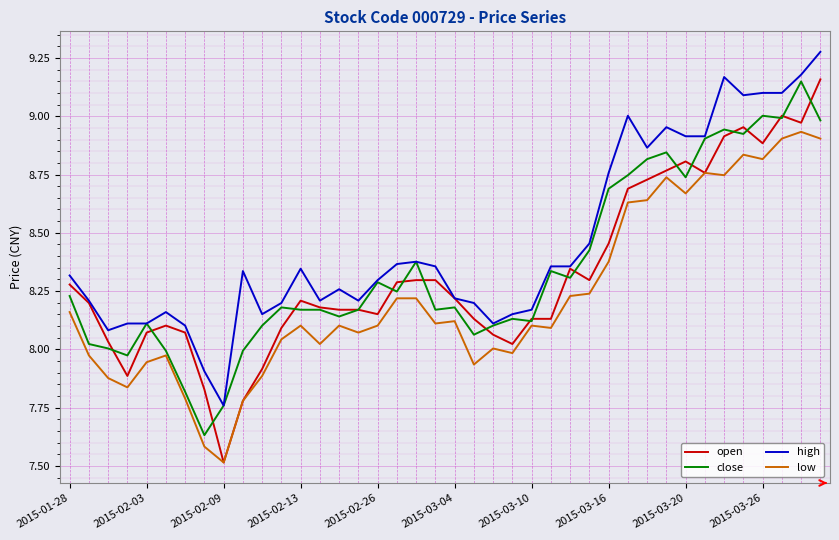

True or false: high and low cross at least once.

False